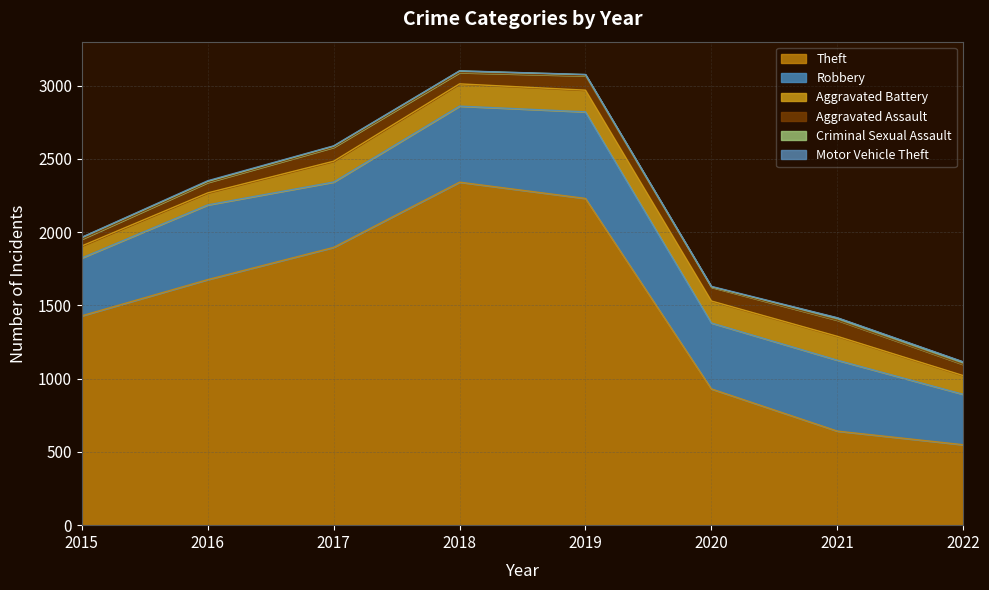

What is the sum of all Robbery values?

3739